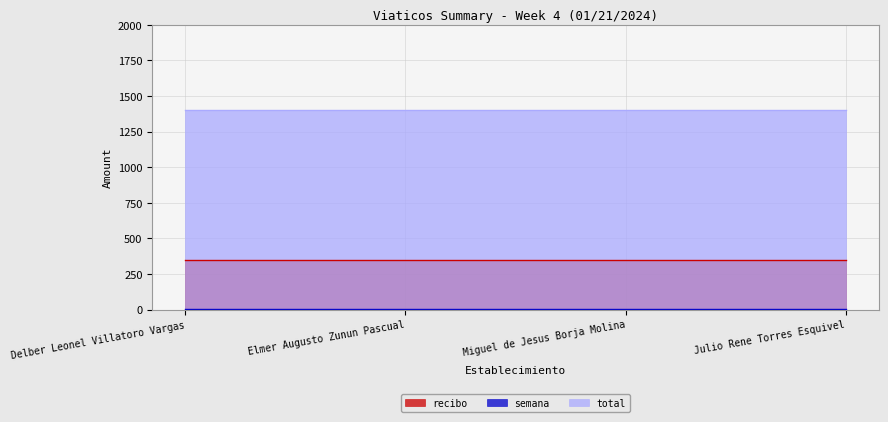

Between Miguel de Jesus Borja Molina and Delber Leonel Villatoro Vargas, which is larger?

Miguel de Jesus Borja Molina